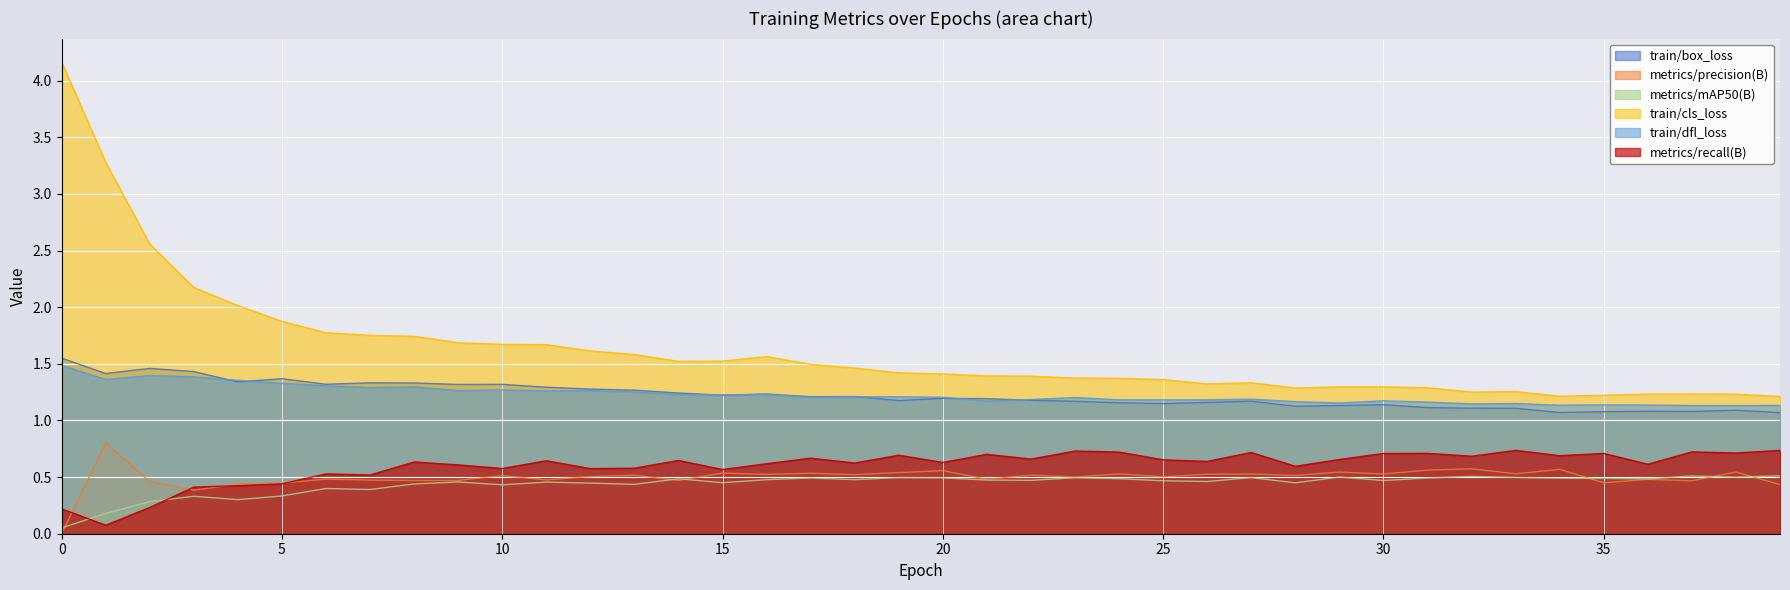

Count the number of data series in this chart.

6